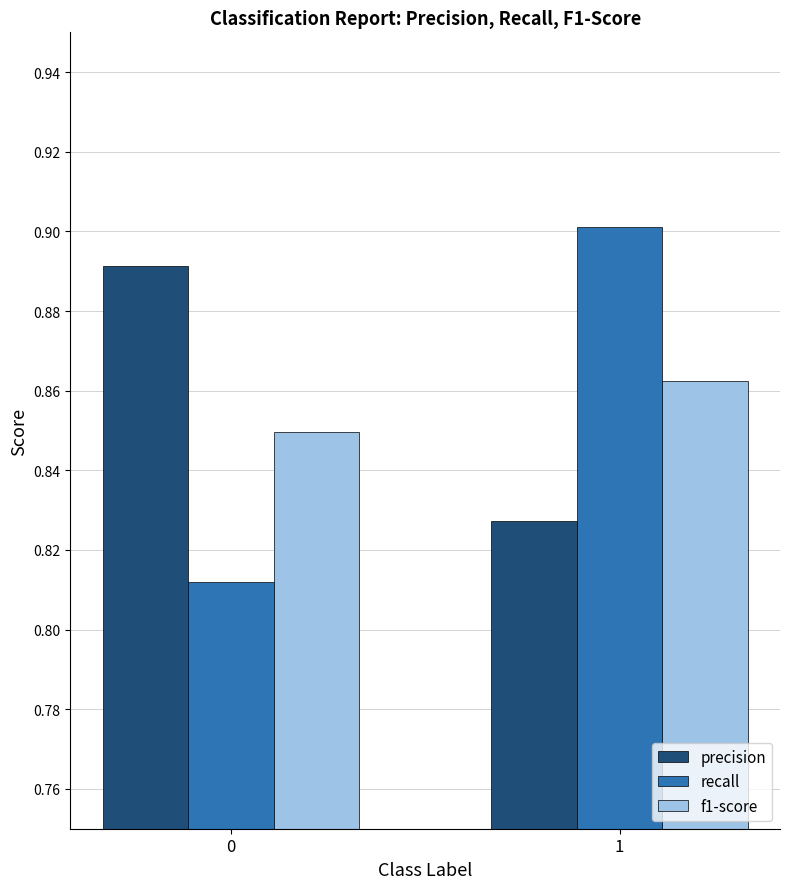

Which series changed the most between 0 and 1?

recall